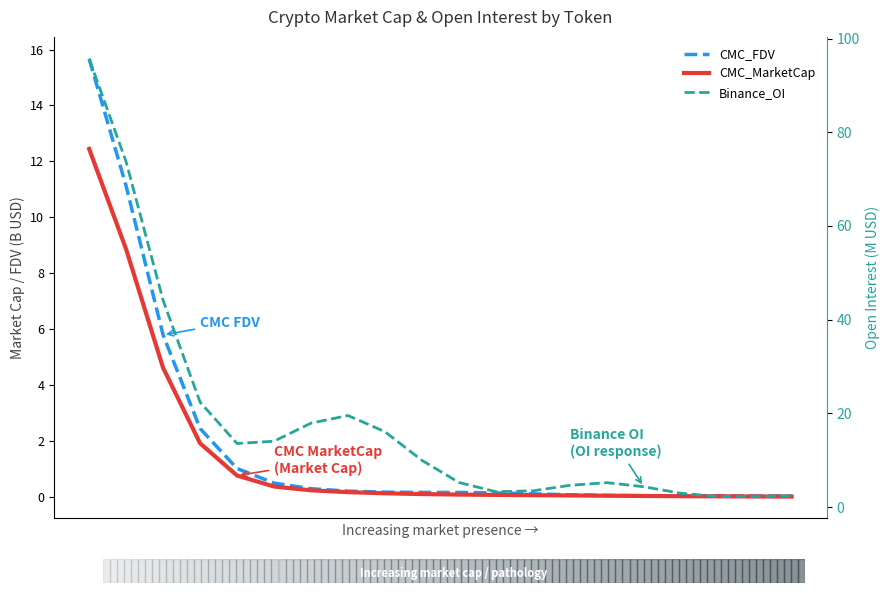

True or false: Binance_OI and CMC_MarketCap intersect in this chart.

False